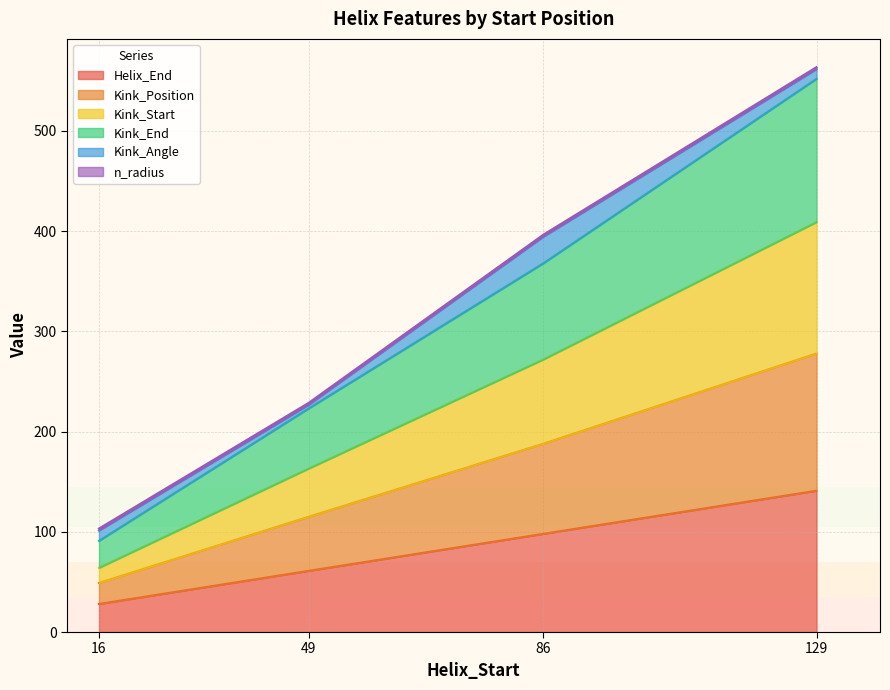

True or false: Kink_Start has more than 0 points higher than both neighbors.

False